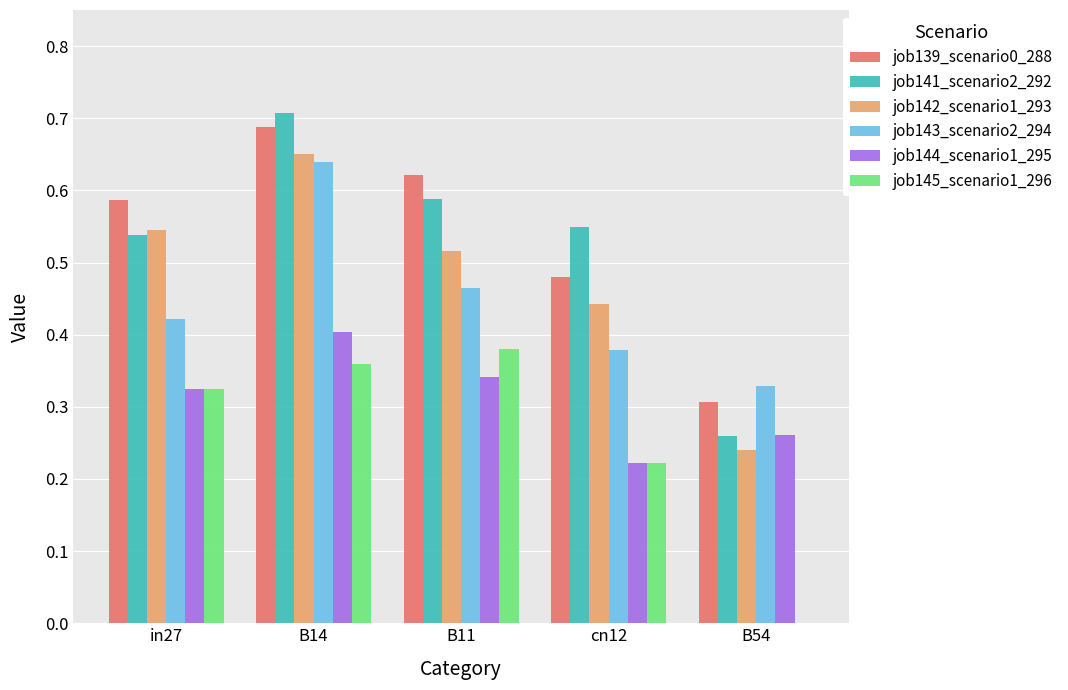

The value of job141_scenario2_292 at B14 is 1.0. True or false?

False